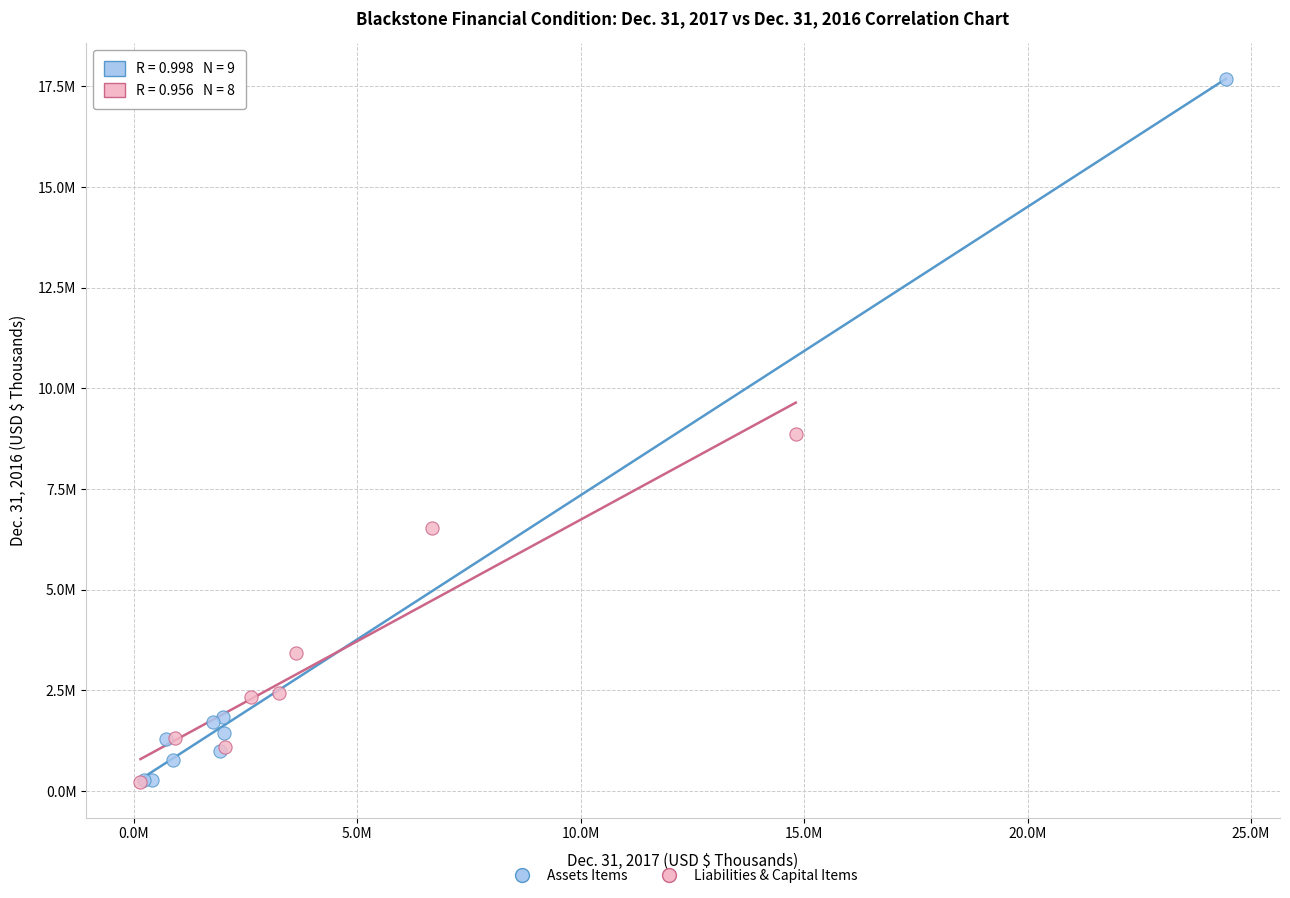

Which series contains the highest Y value?

Assets Items